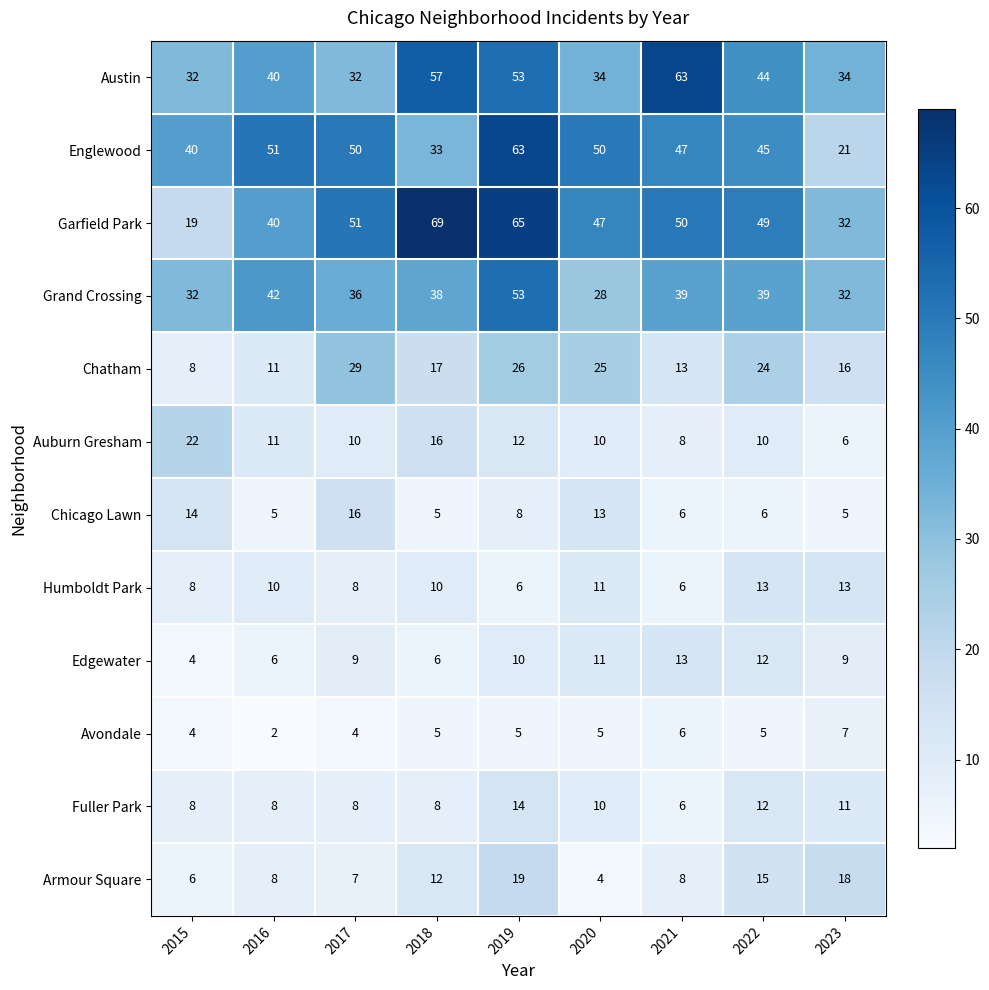

The Edgewater series shows 6 at 2017. True or false?

False